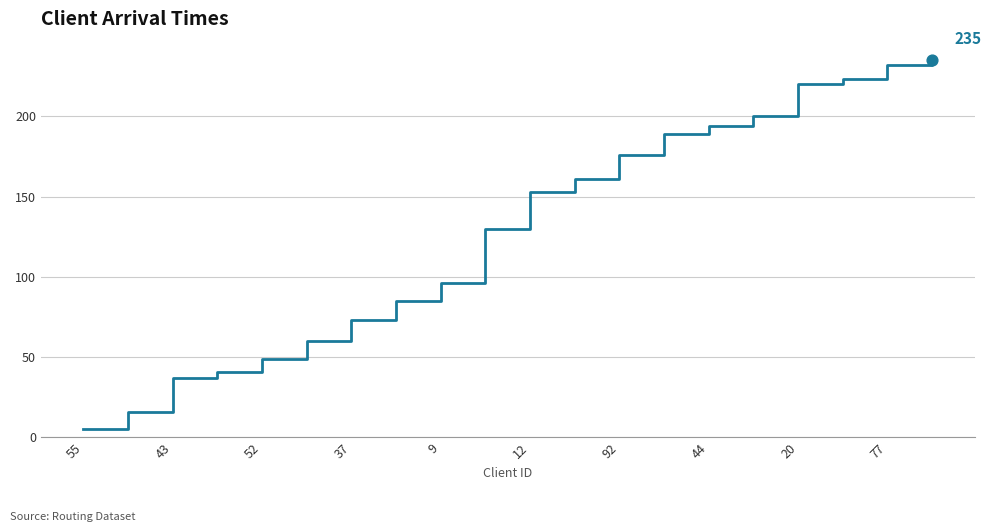

What is the minimum value shown in the chart?

5